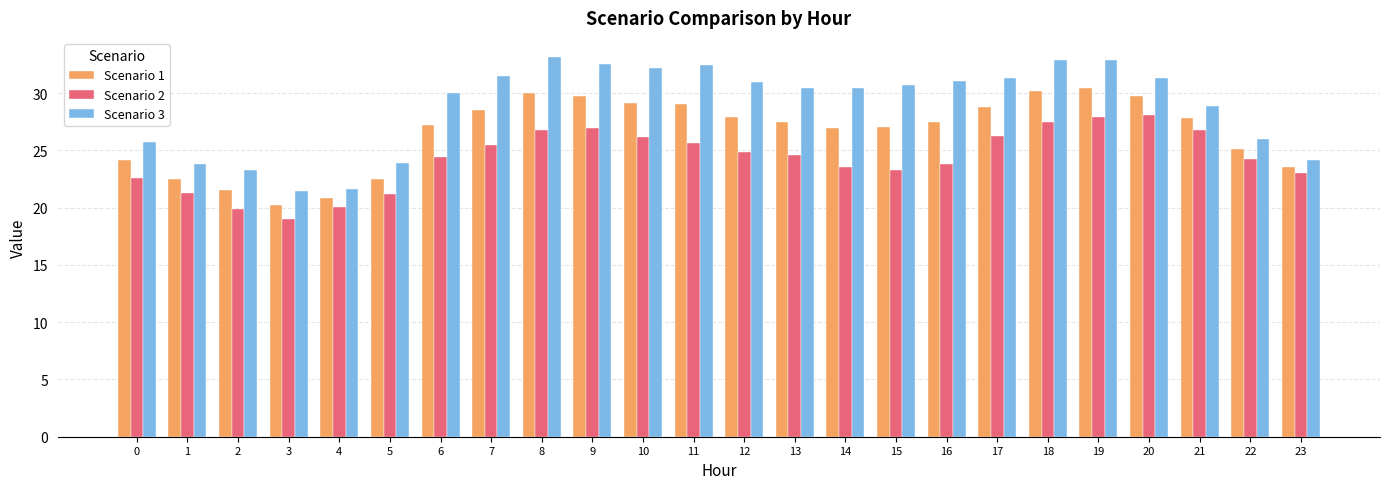

Which series has the largest total across all categories?

Scenario 3